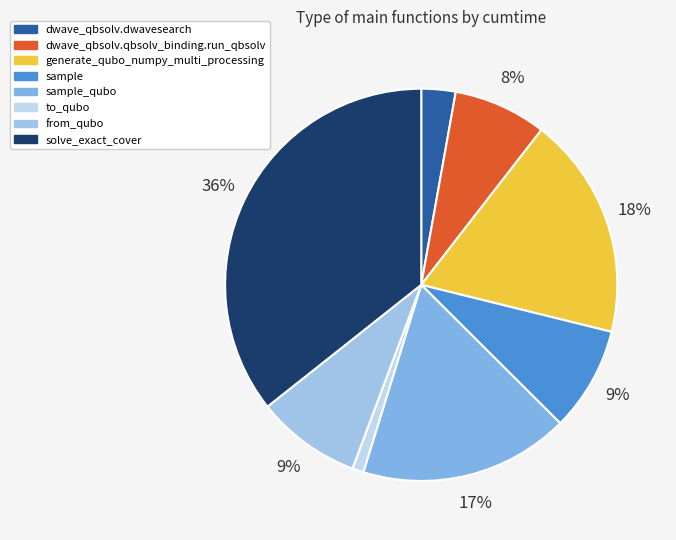

How many segments does this pie chart have?

8